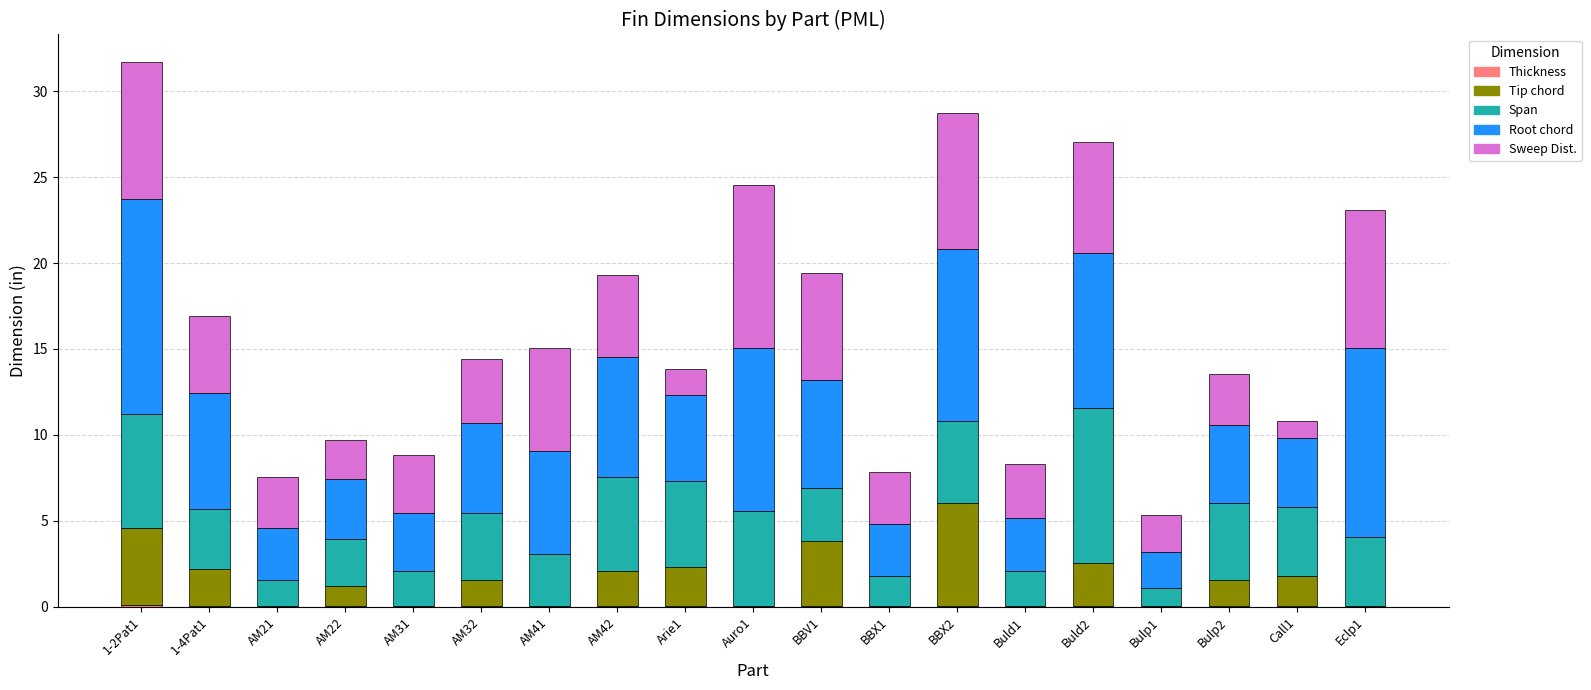

Are the bars grouped side by side (vs. stacked)?

No